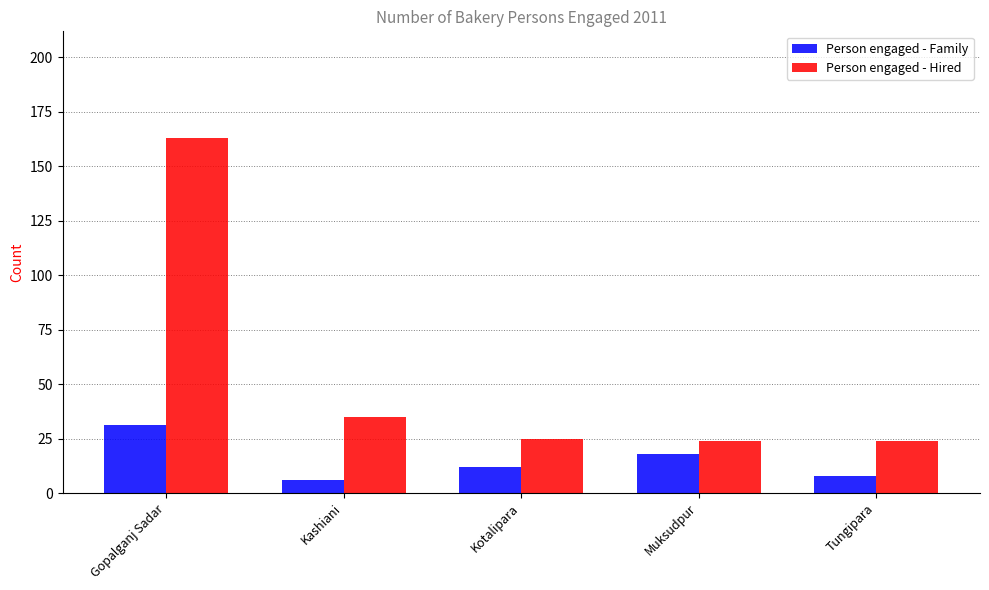

Are the bars grouped side by side (vs. stacked)?

Yes